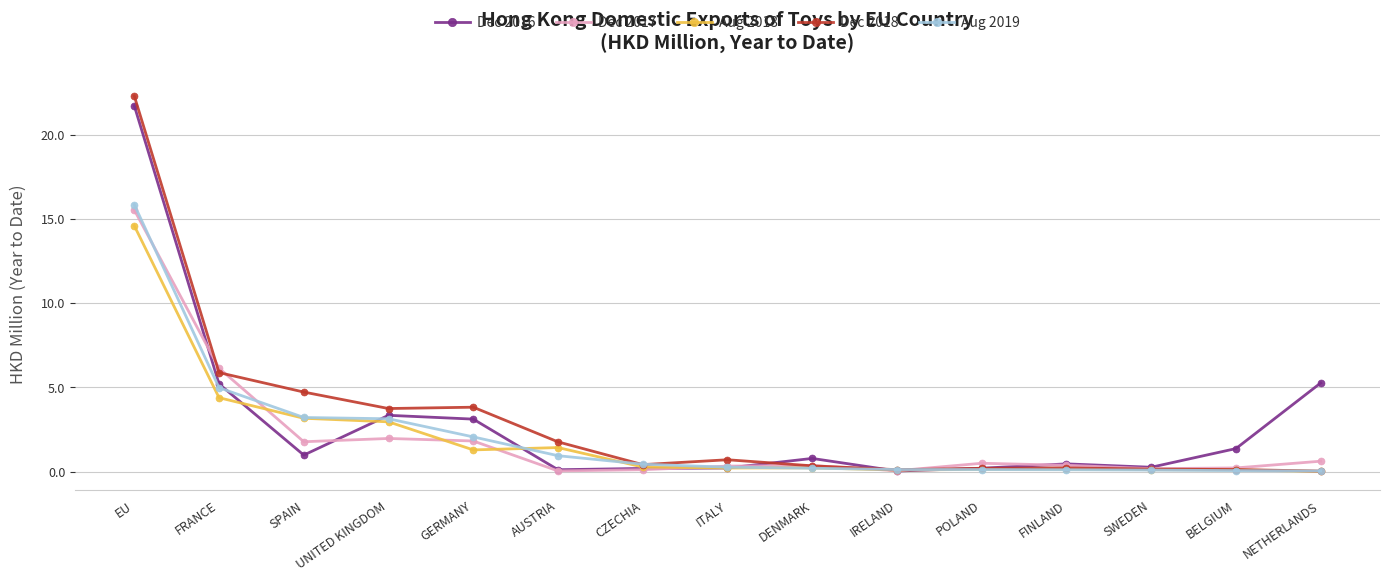

What is the difference between the second highest and minimum values in the Dec 2016 series?

5.2